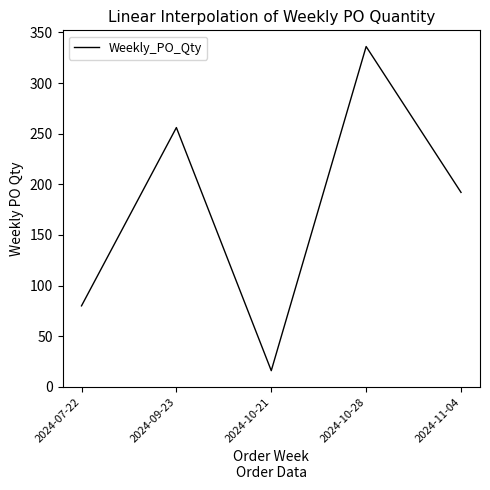

What is the average value?

176